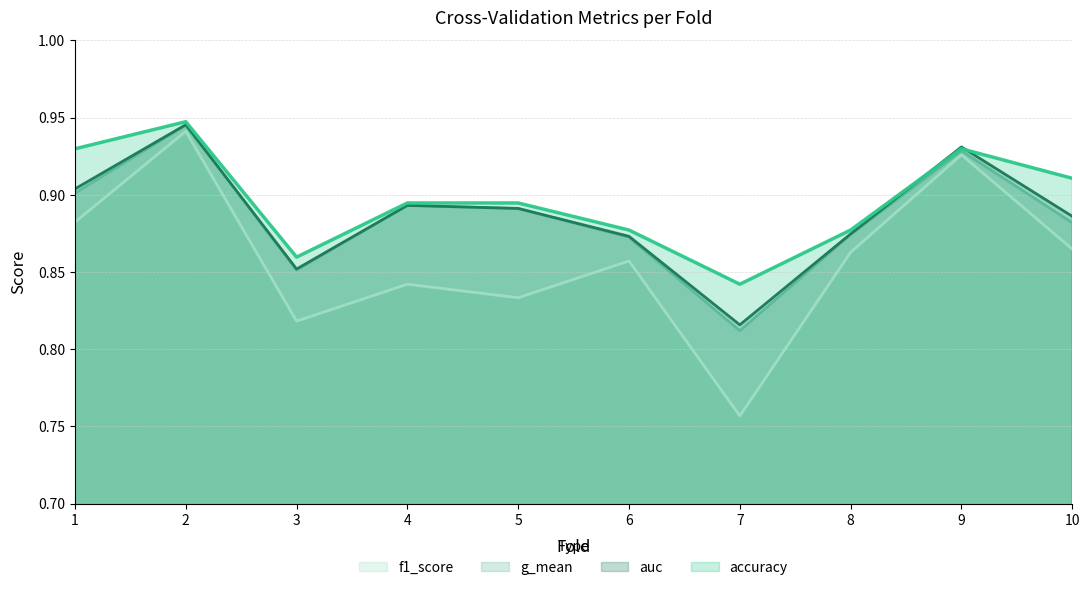

What is the sum of all accuracy values?

9.0